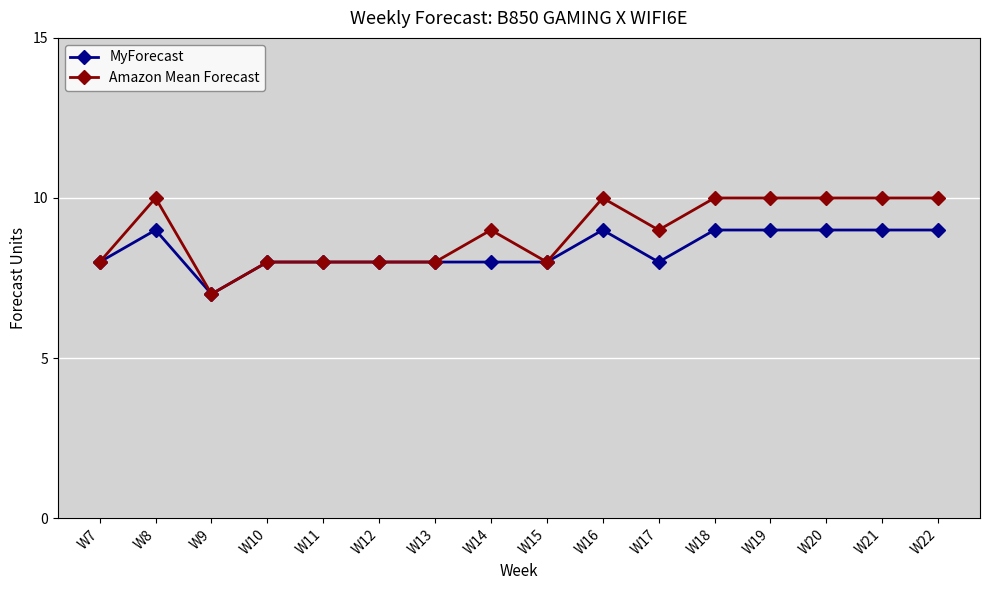

What is the greatest value displayed?

10